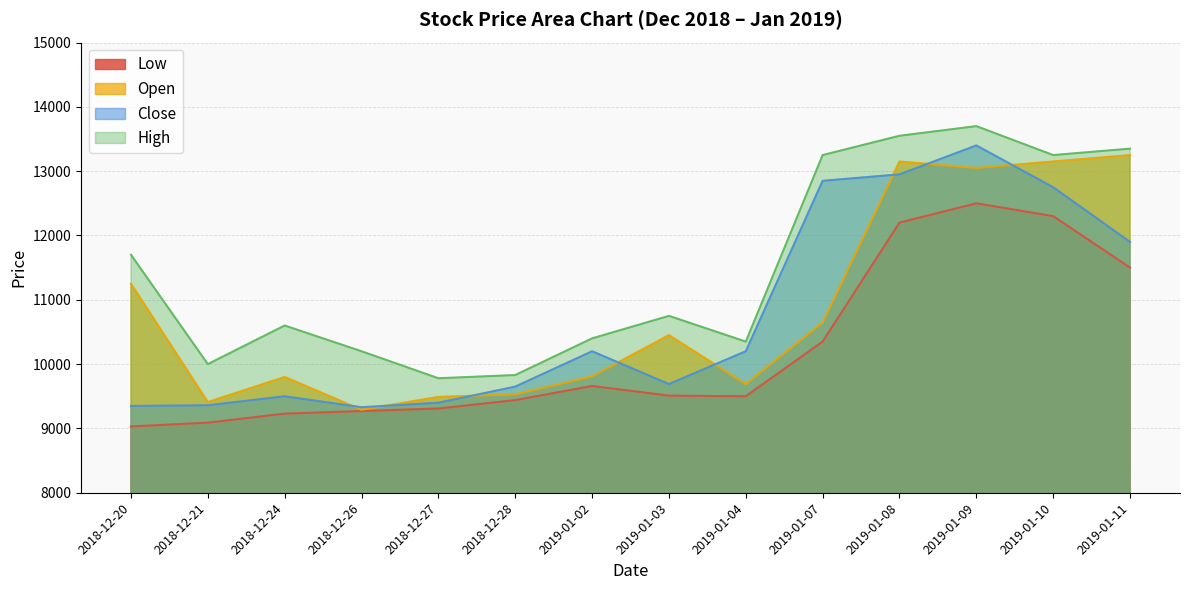

True or false: High has a value of 8404 at 2019-01-08.

False